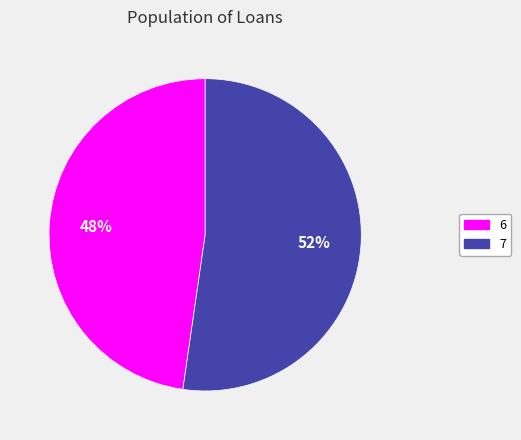

Which slice represents more than half of the pie?

7